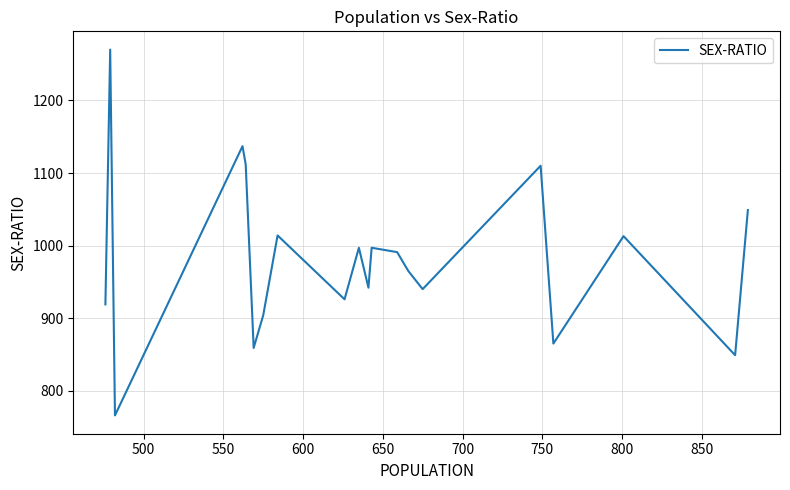

What is the smallest value displayed?

766